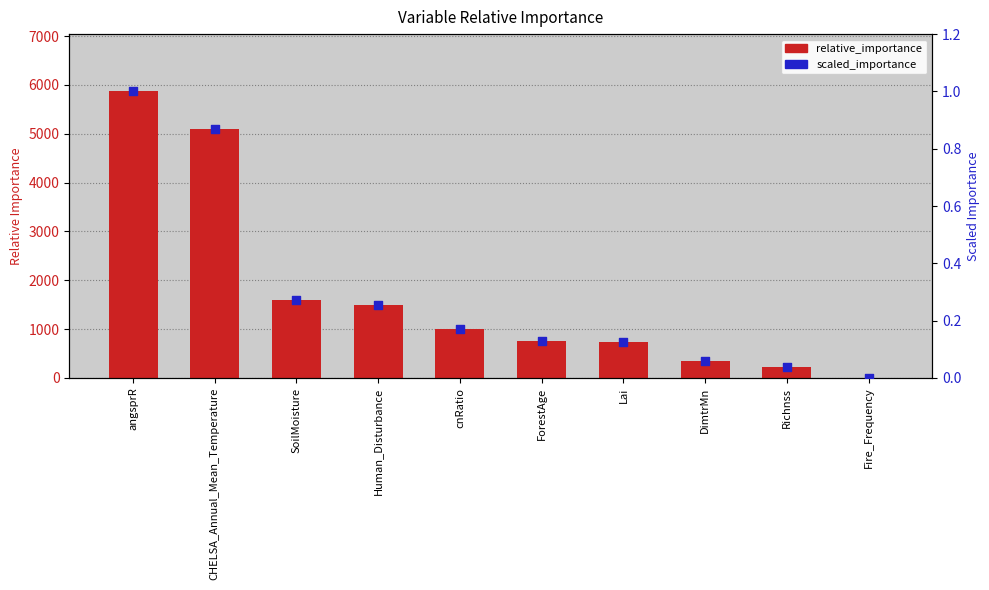

Is the value of scaled_importance at Richnss greater than the value of relative_importance at Fire_Frequency?

No